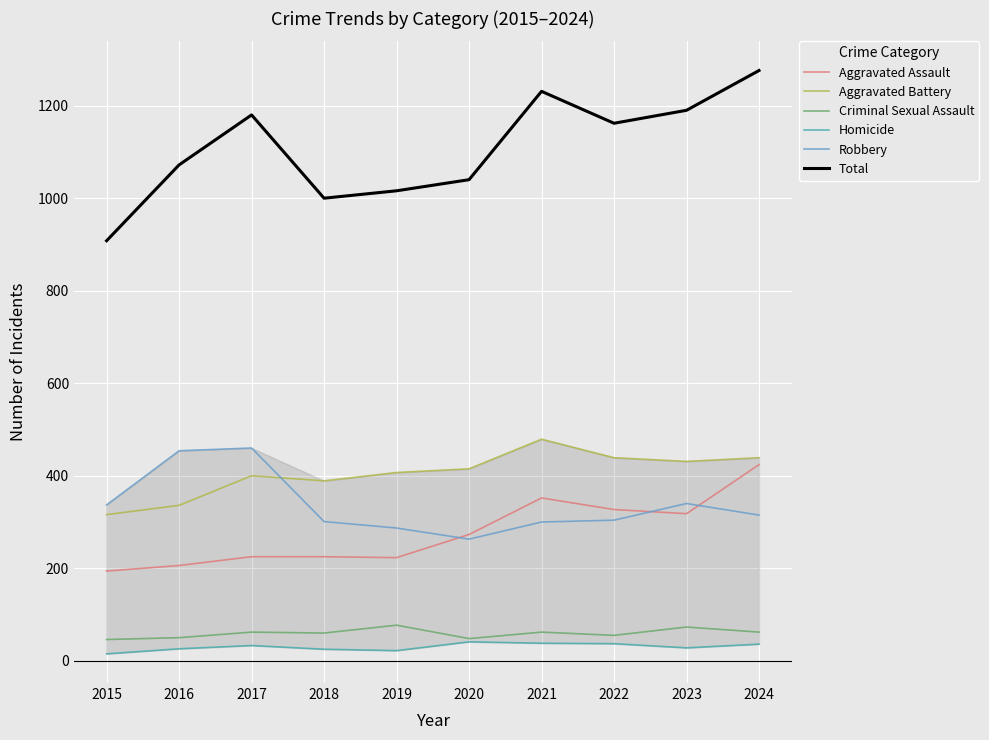

Which series has the largest total across all categories?

Total